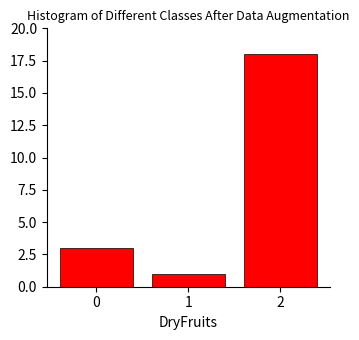

Reading left to right, what are all the values shown in this chart?

3	1	18